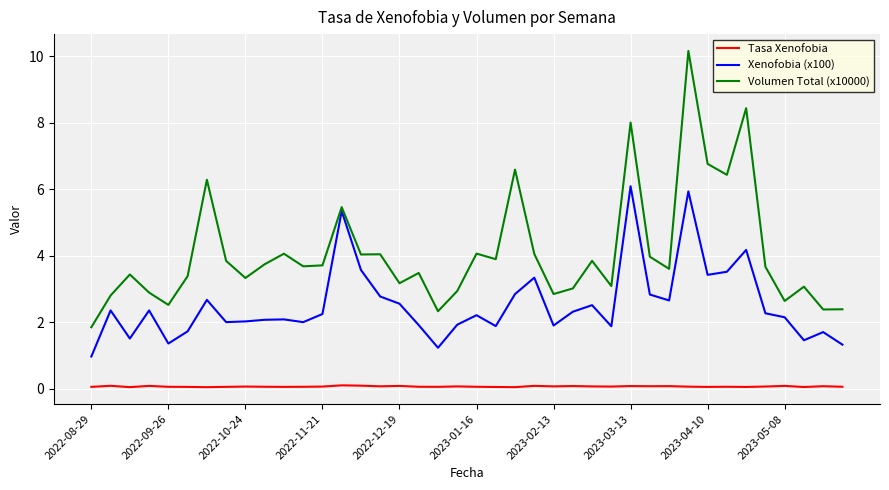

What is the maximum value for Xenofobia (x100)?

6.1